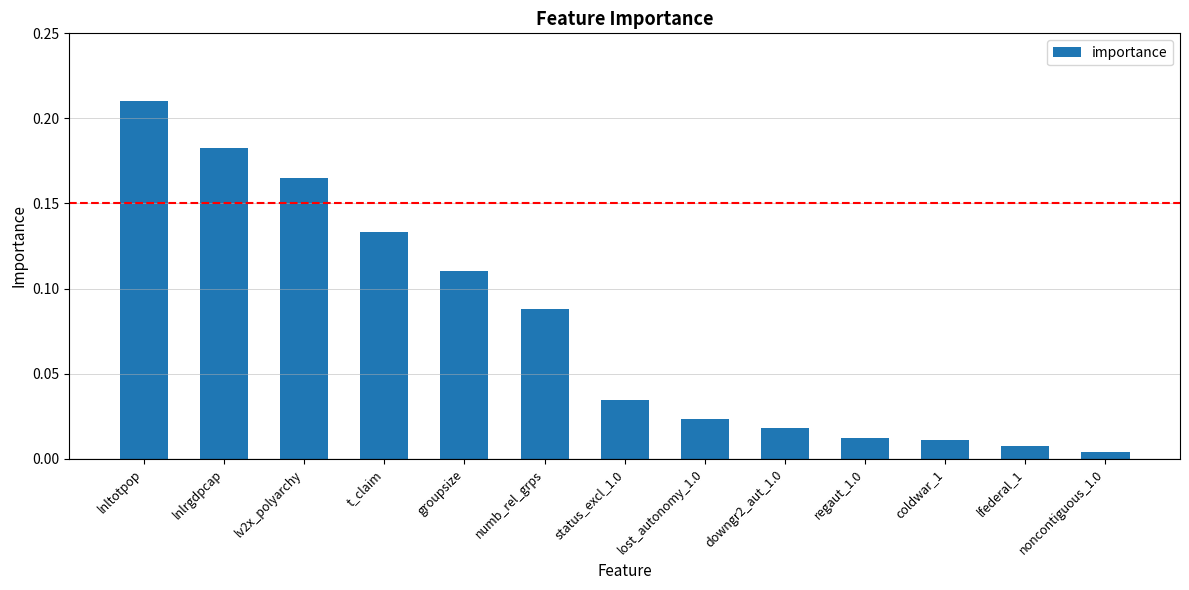

Which category has the highest value across all series?

lnltotpop